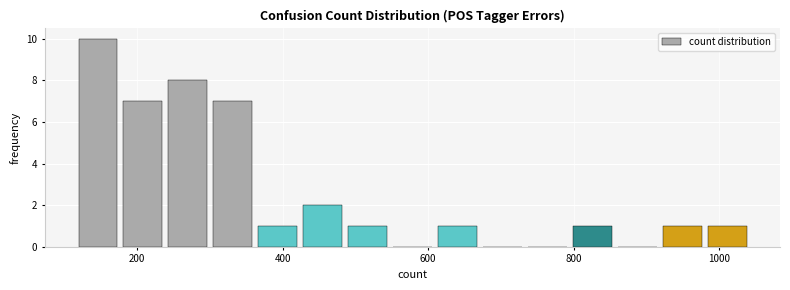

Read against the x-axis, roughly where is the centre of the tallest bar?

140